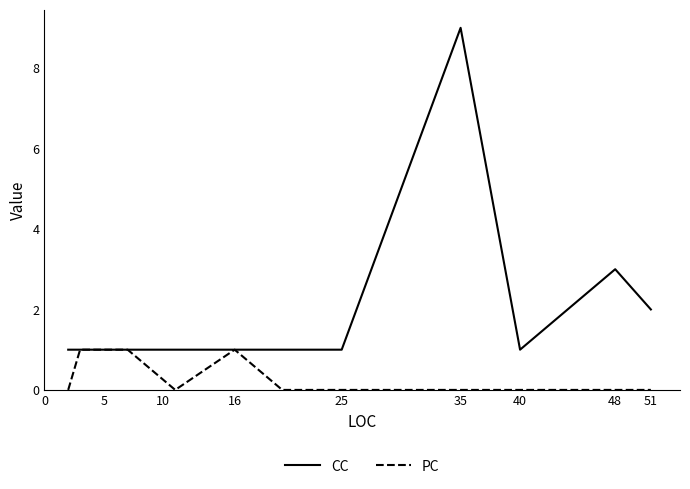

Rank the series by their maximum value, from lowest to highest.

PC, CC